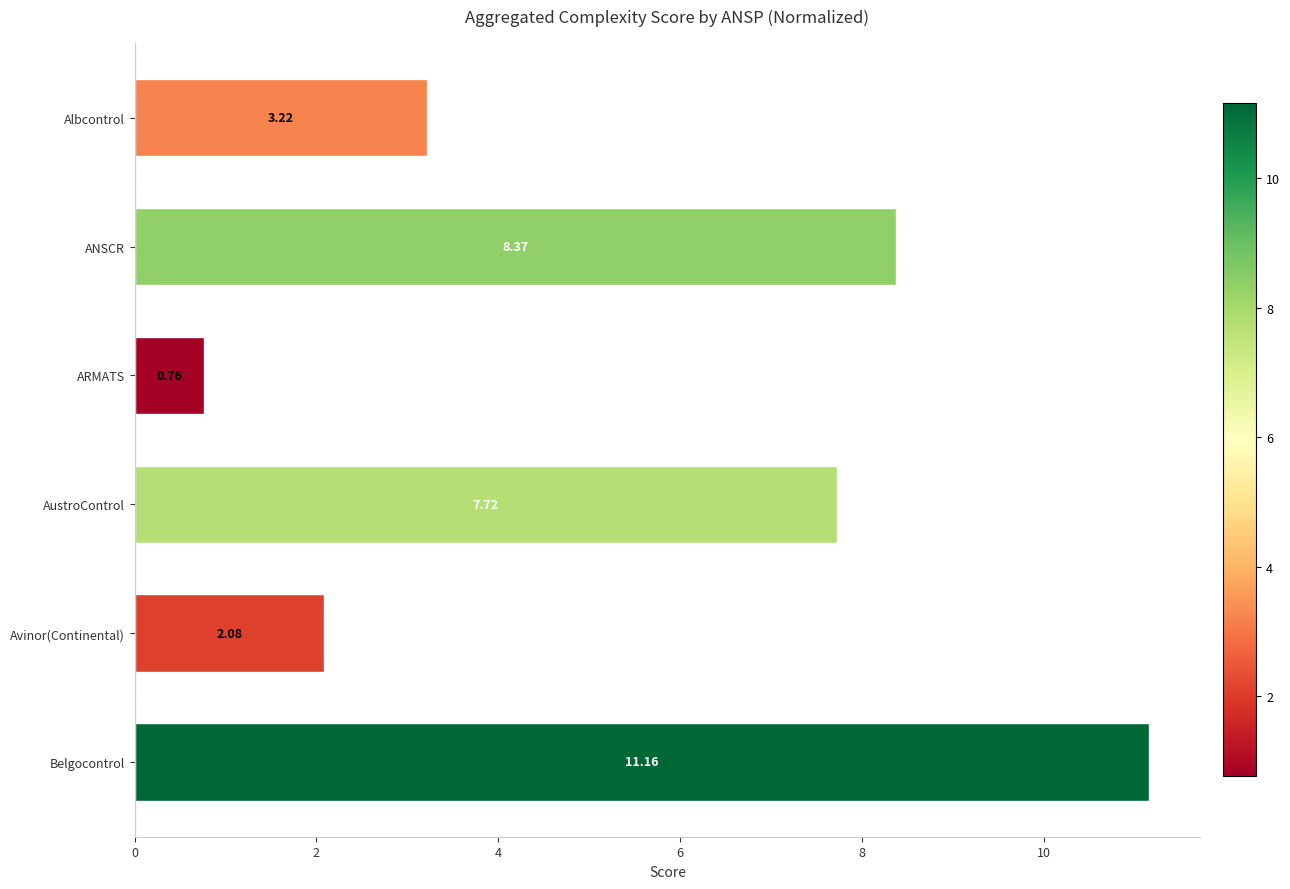

Which category has the lowest value across all series?

ARMATS